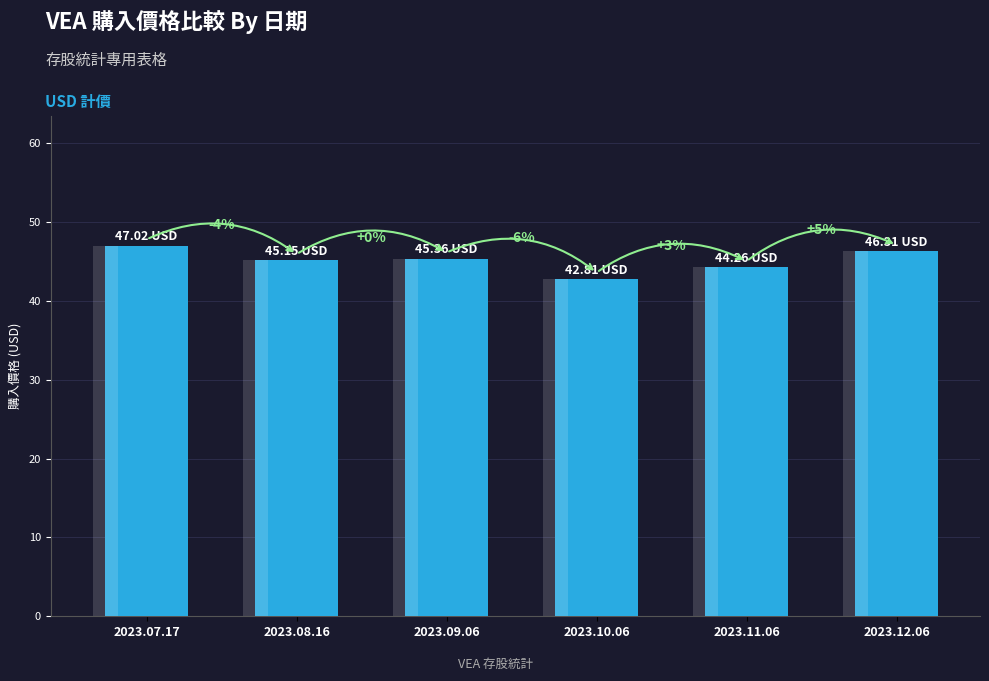

True or false: the data shows 45.4 at 2023.09.06.

True